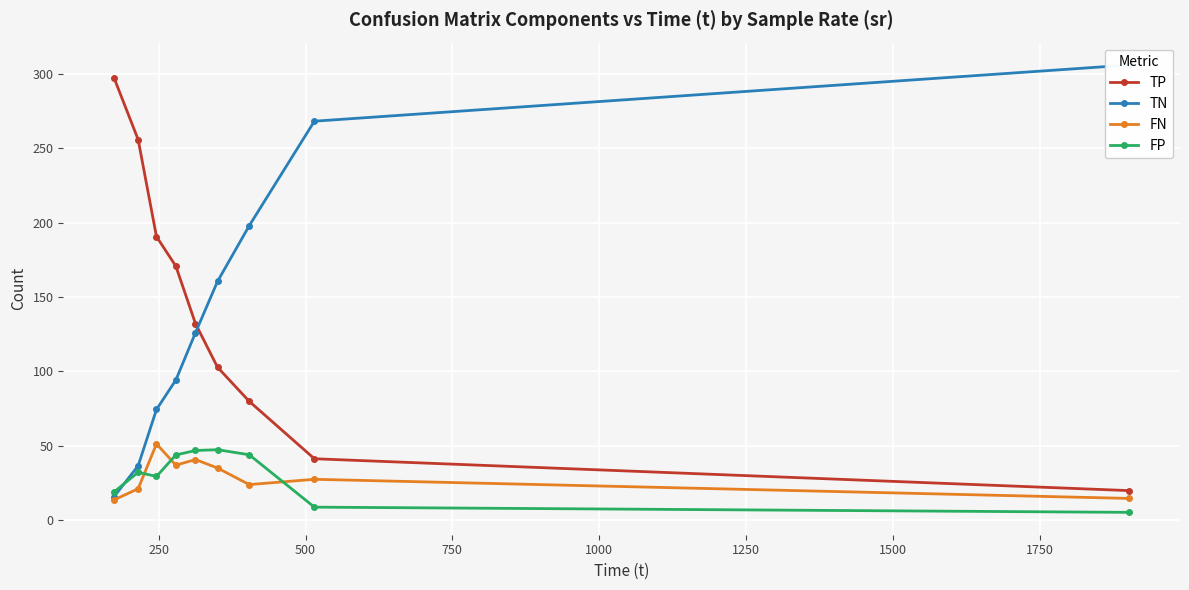

True or false: FP has more than 0 points higher than both neighbors.

True